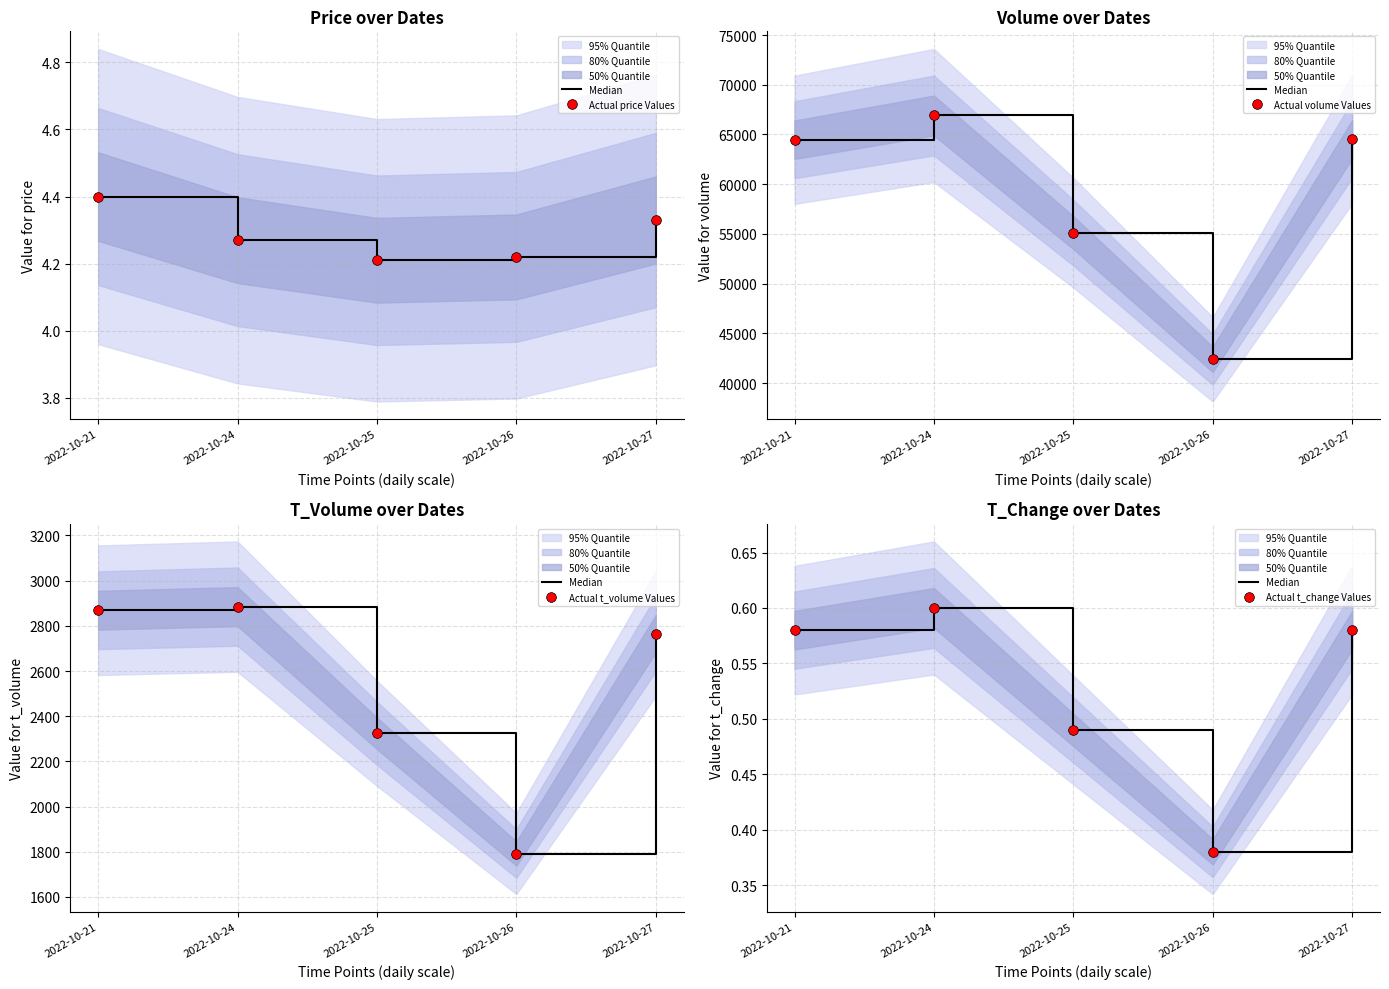

True or false: Actual price Values and Actual t_change Values cross at least once.

False